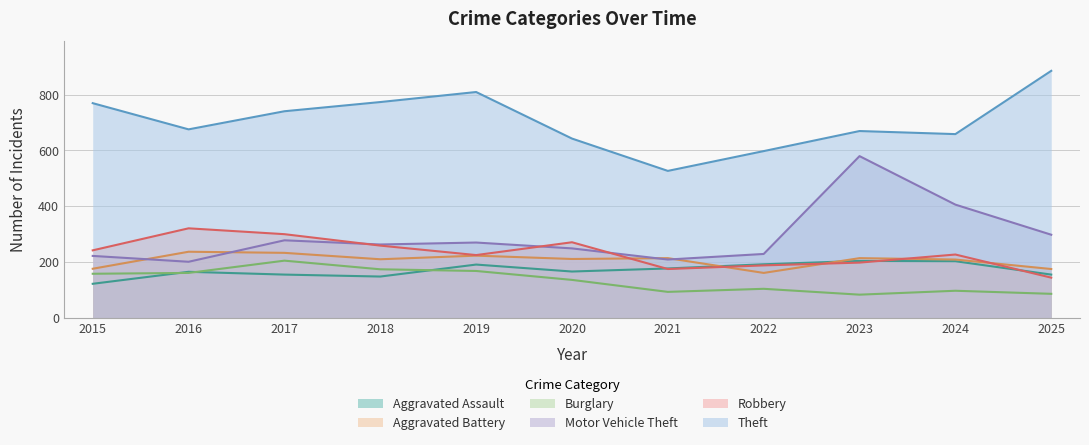

Does the chart display data point markers on the line(s)?

No